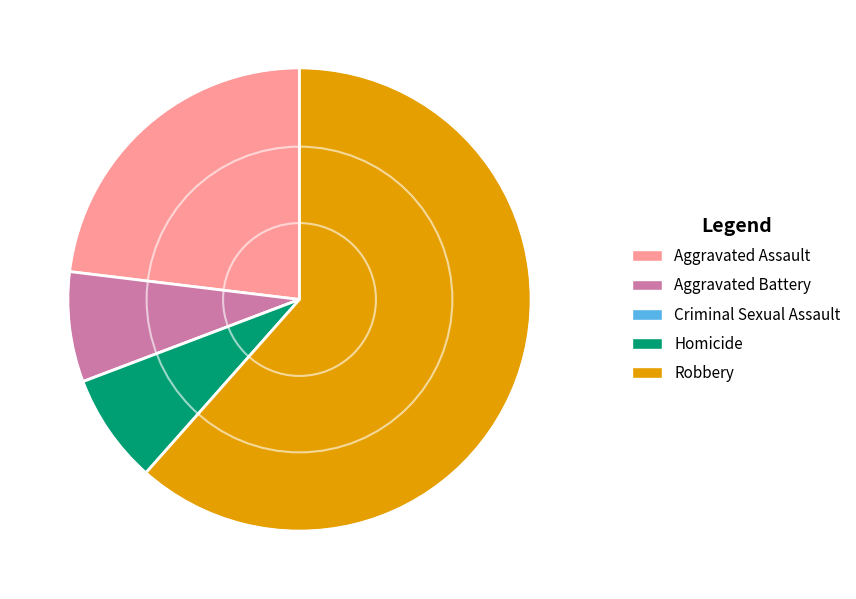

Combined, do Aggravated Assault and Homicide account for over 50%?

No